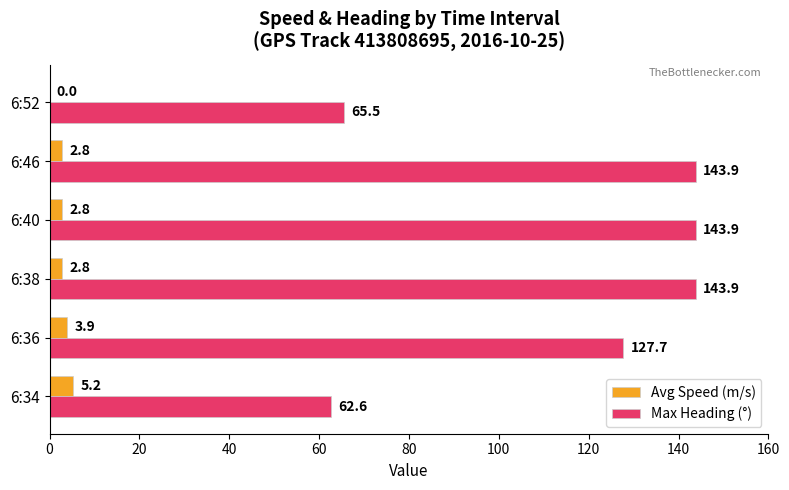

What is the sum of all Max Heading (°) values?

687.5